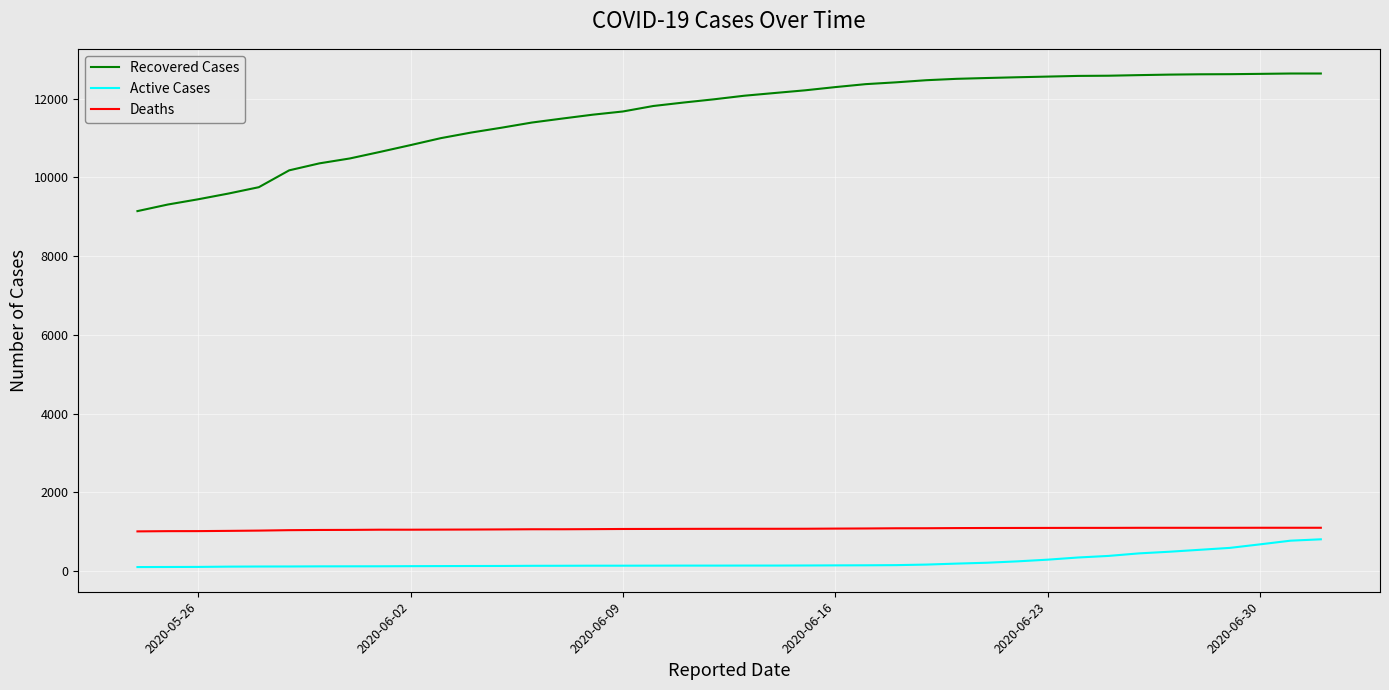

What is the average value of the Deaths series?

1072